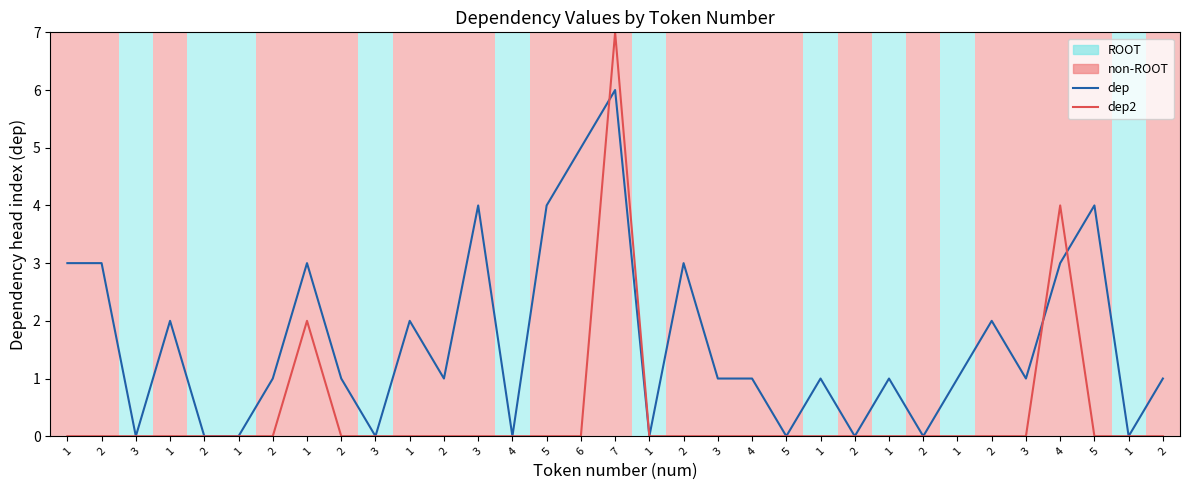

Is the value of dep at 4 greater than the value of dep2 at 2?

No